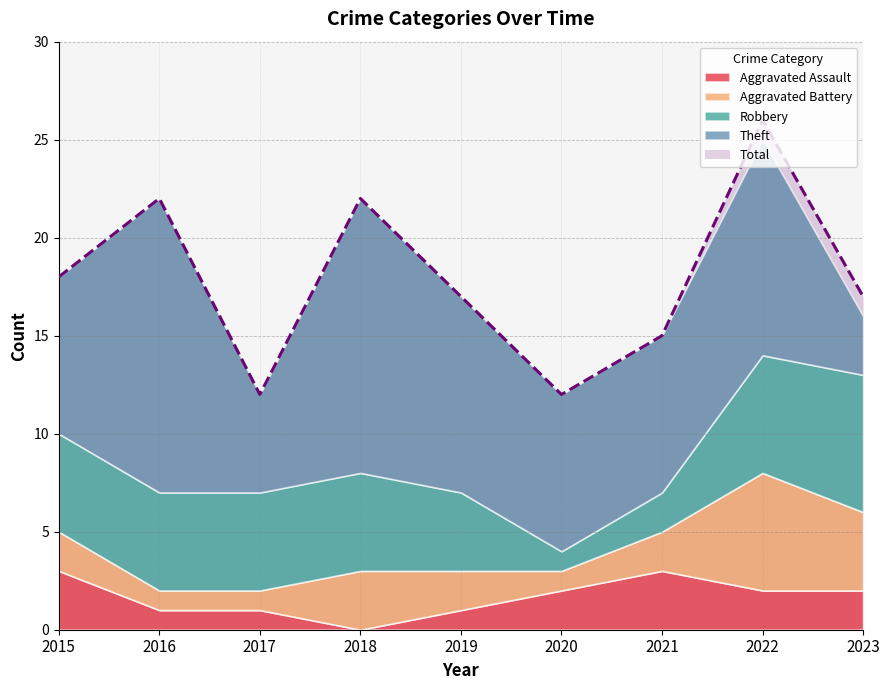

Reading right to left, extract all data points from this chart.

Aggravated Assault: 2023=2	2022=2	2021=3	2020=2	2019=1	2018=0	2017=1	2016=1	2015=3
Aggravated Battery: 2023=4	2022=6	2021=2	2020=1	2019=2	2018=3	2017=1	2016=1	2015=2
Robbery: 2023=7	2022=6	2021=2	2020=1	2019=4	2018=5	2017=5	2016=5	2015=5
Theft: 2023=3	2022=11	2021=8	2020=8	2019=10	2018=14	2017=5	2016=15	2015=8
Total: 2023=17	2022=26	2021=15	2020=12	2019=17	2018=22	2017=12	2016=22	2015=18